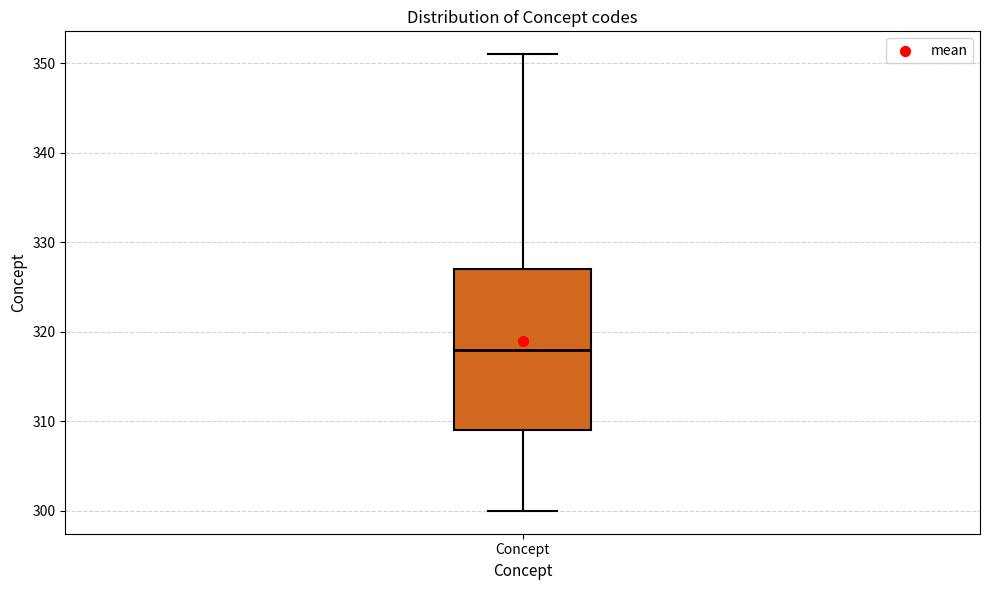

Where does the upper whisker of the box for Concept end on the y-axis? The values are not printed on the chart, so give them approximately, as read against the axis.

351